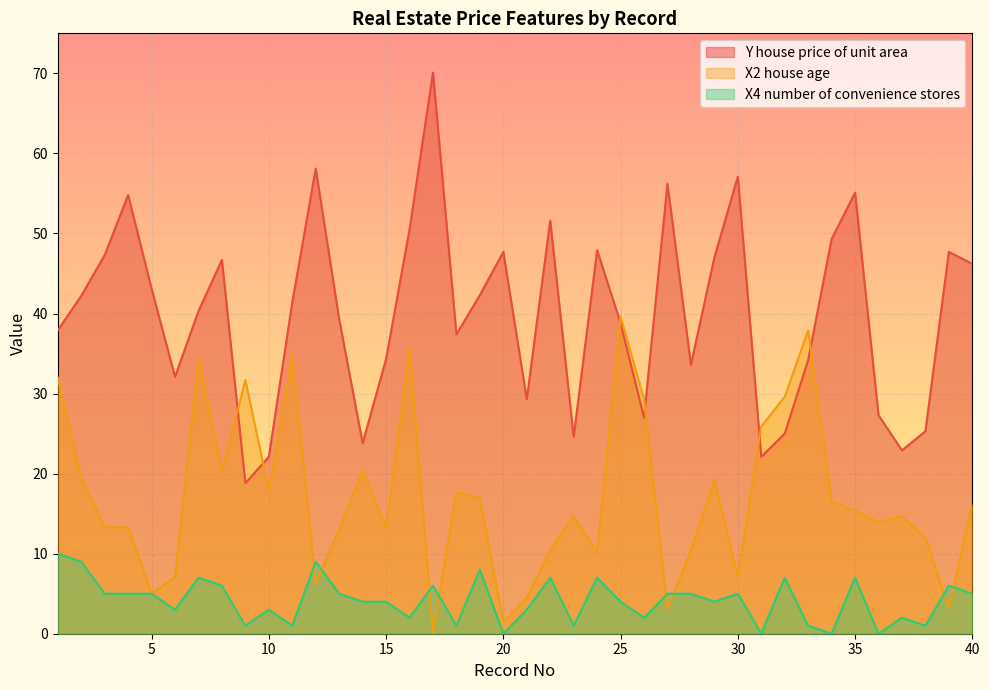

List the series in order of their overall mean, lowest first.

X4 number of convenience stores, X2 house age, Y house price of unit area